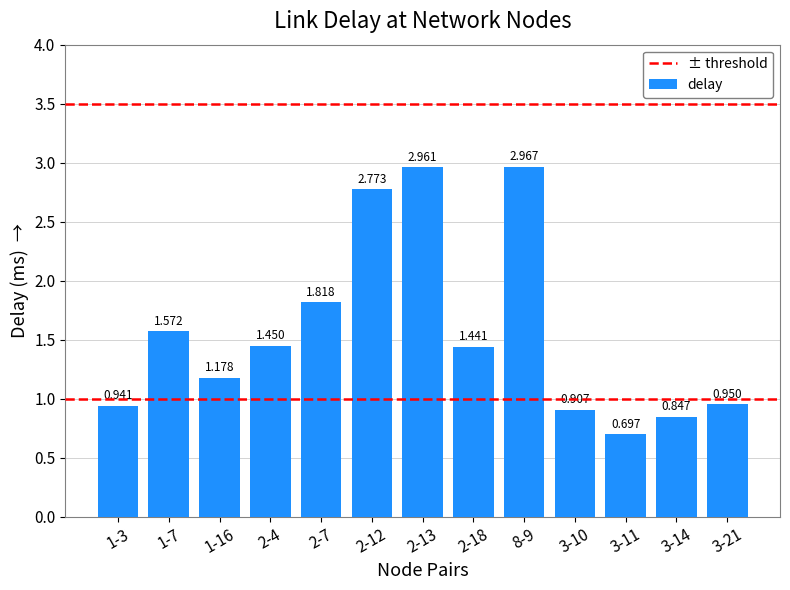

What is the sum of all values?

20.5